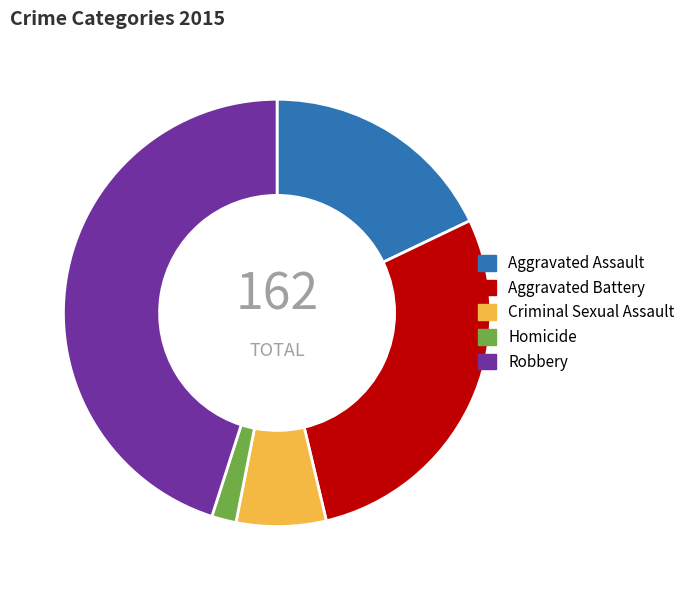

Between Robbery and Aggravated Assault, which is larger?

Robbery